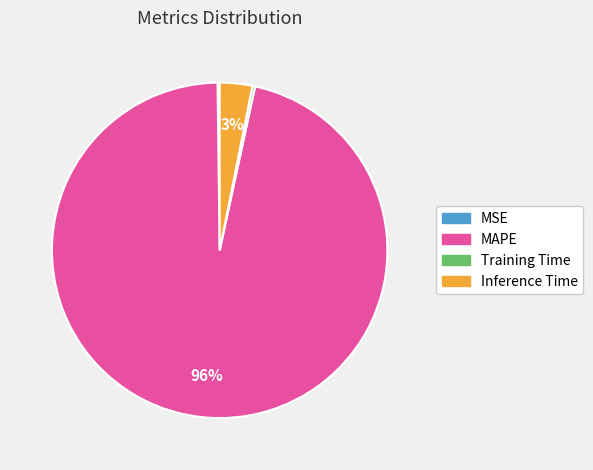

What is the largest slice in the pie chart?

MAPE